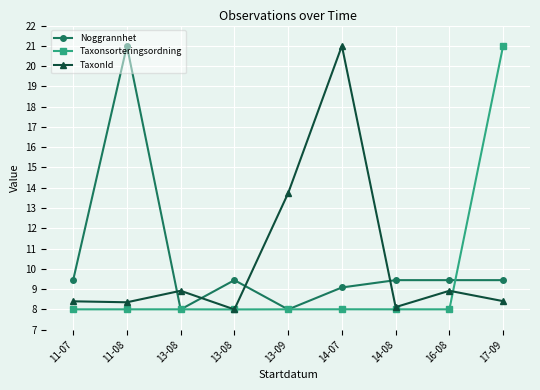

What are all the series names shown in the legend?

Noggrannhet, Taxonsorteringsordning, TaxonId